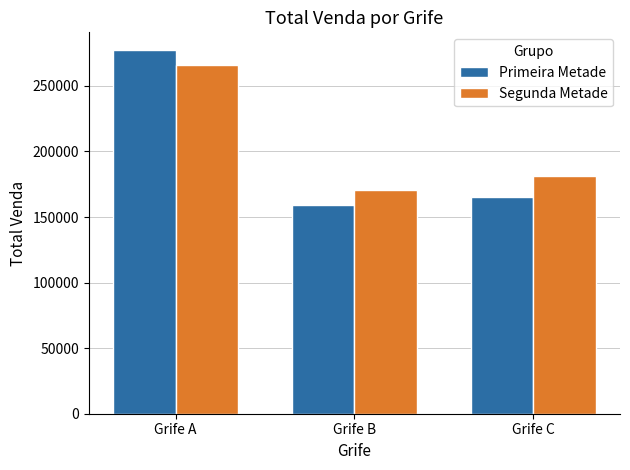

Is it true that Segunda Metade equals 318340 at Grife C?

False